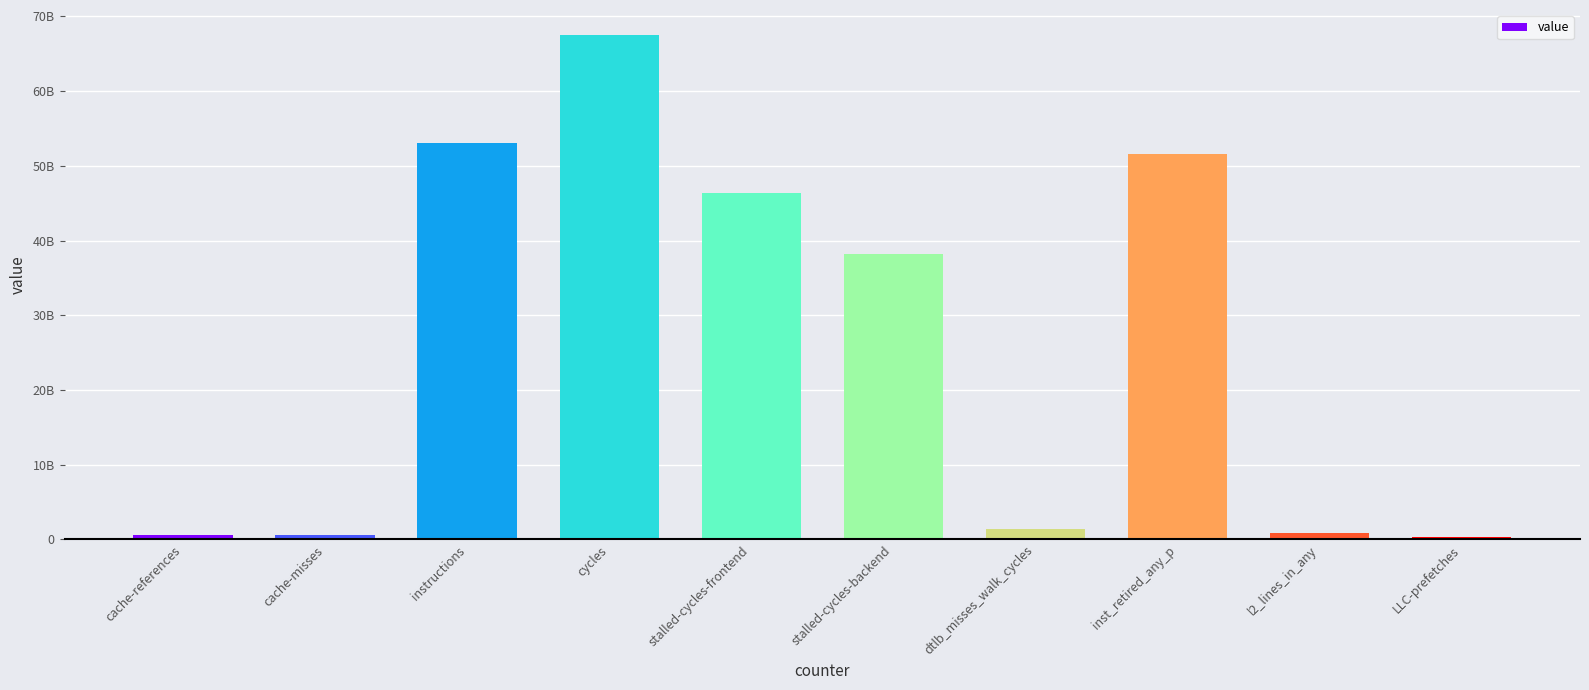

What is the average value?

26047396727